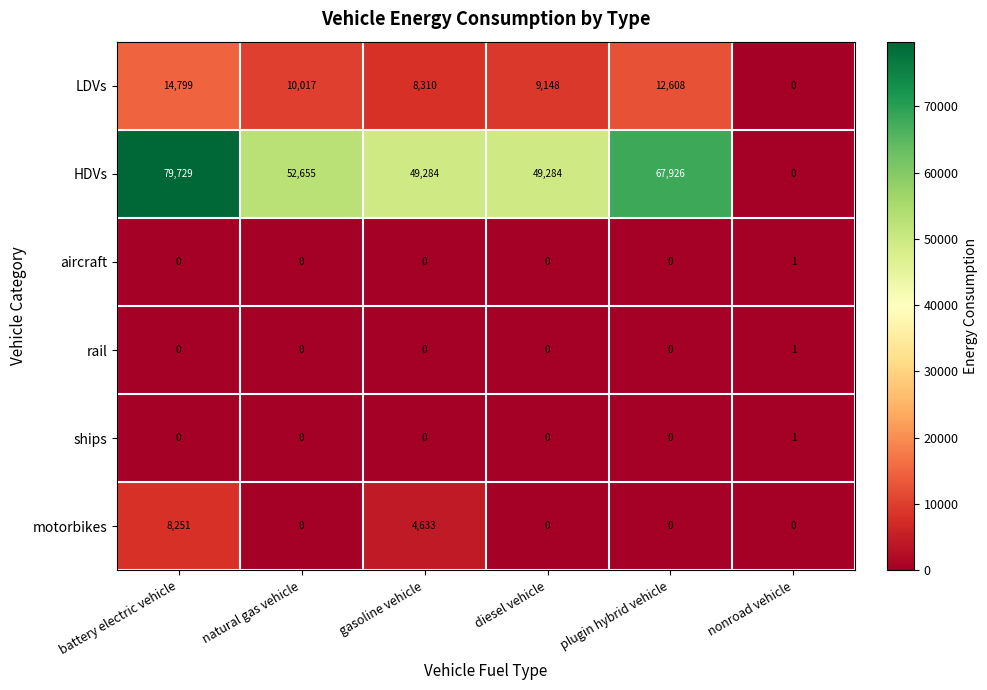

At which category does the chart reach its peak across all series?

battery electric vehicle